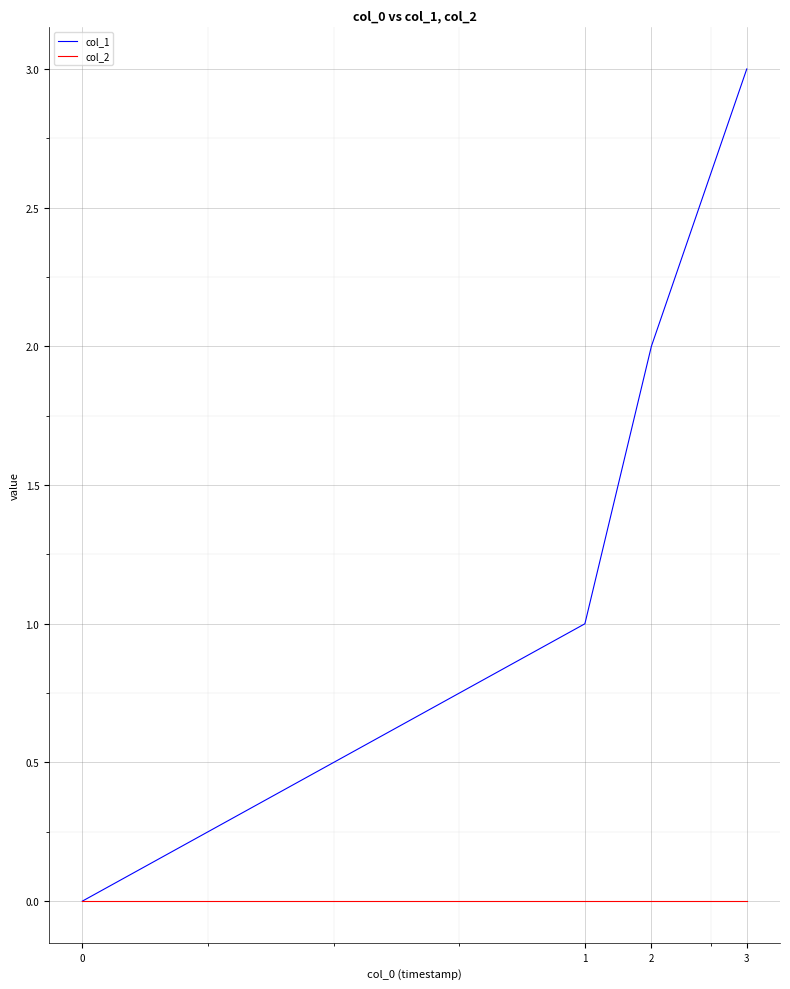

Which label corresponds to the largest value in the chart?

3